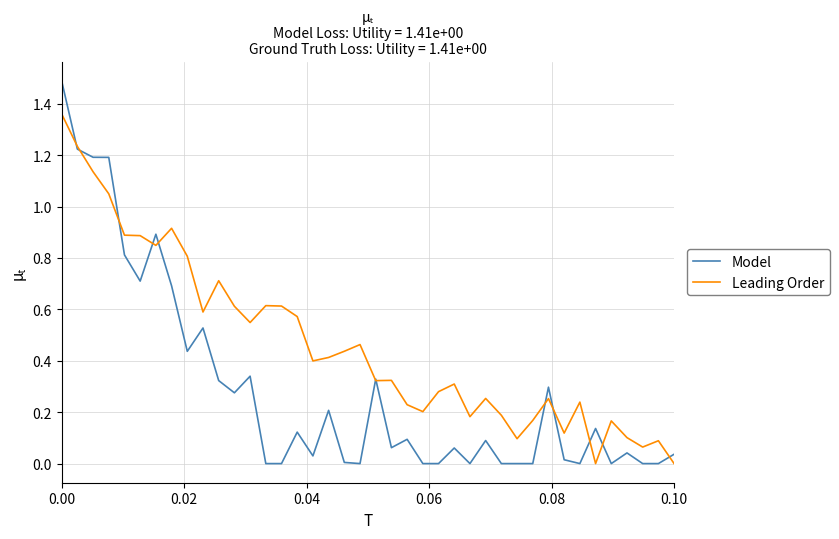

True or false: Model has more than 2 interior local peaks.

True